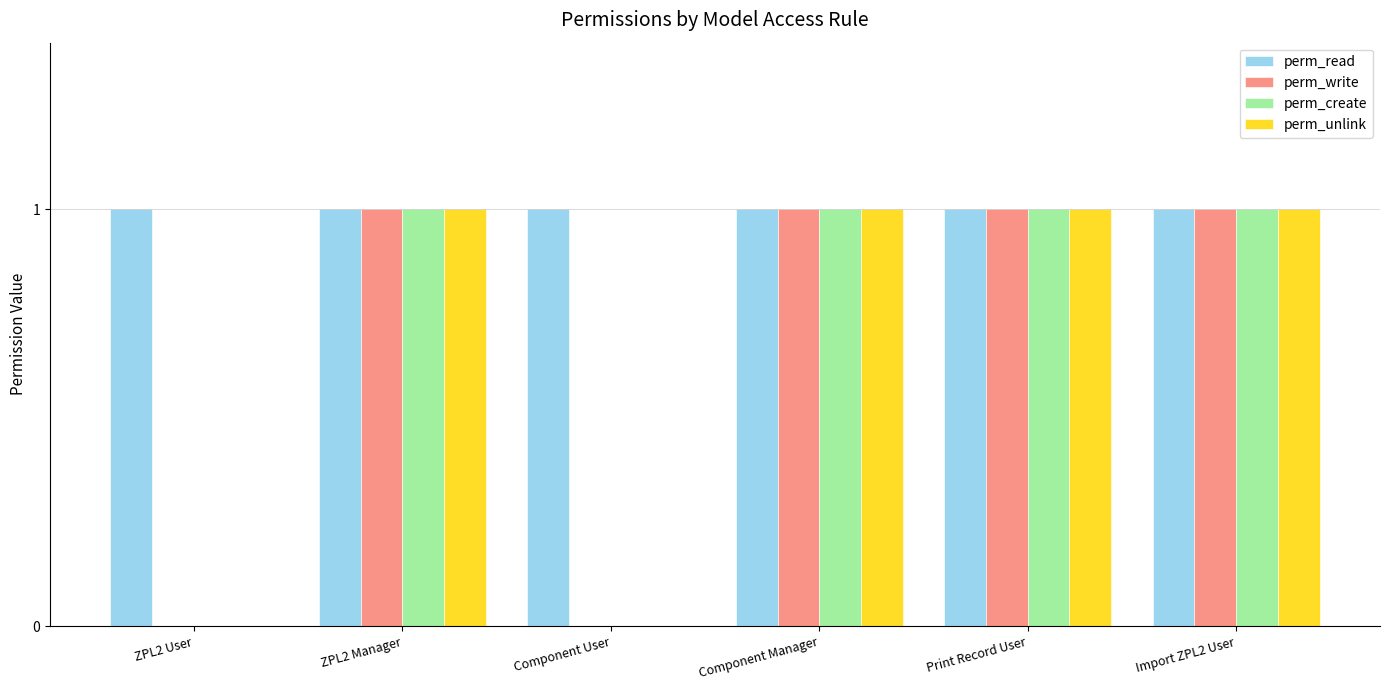

Which series has the largest total across all categories?

perm_read